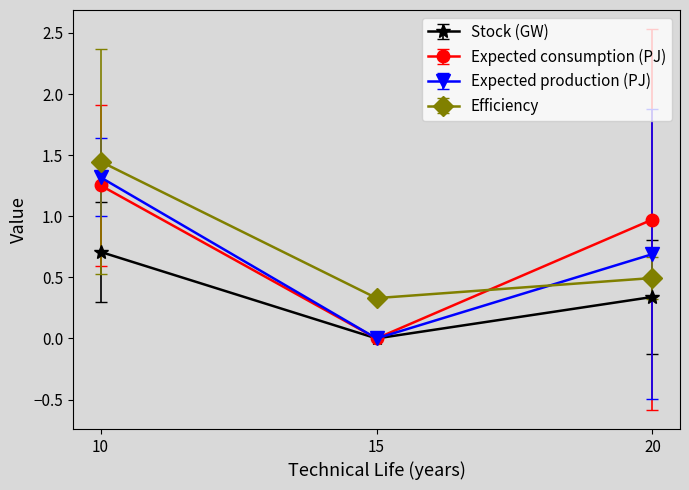

What is the difference between the highest and lowest values at 20?

0.6